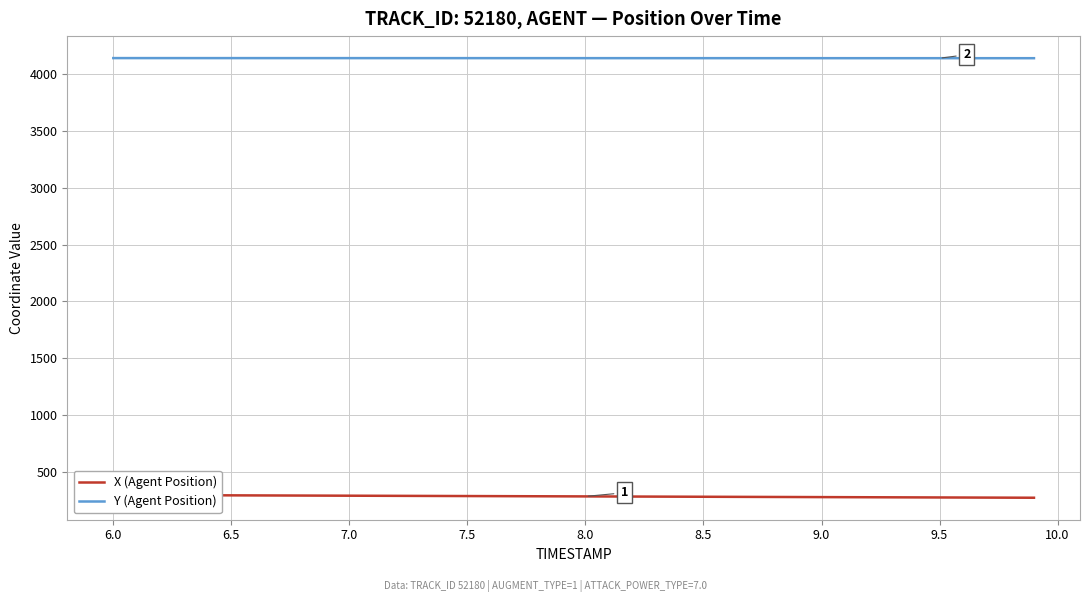

Reading left to right, transcribe all the data shown in this chart.

X (Agent Position): 293.1	292.5	291.8	291.2	290.6	290.0	289.4	288.8	288.1	287.5	286.9	286.3	285.7	285.0	284.4	283.8	283.2	282.6	281.9	281.3	280.7	280.1	279.5	278.9	278.2	277.6	277.0	276.4	275.8	275.1	274.5	273.9	273.3	272.7	272.1	271.4	270.8	270.2	269.6	269.0
Y (Agent Position): 4142.3	4142.3	4142.3	4142.3	4142.2	4142.2	4142.2	4142.2	4142.1	4142.1	4142.1	4142.1	4142.0	4142.0	4142.0	4141.9	4141.9	4141.9	4141.9	4141.9	4141.8	4141.8	4141.8	4141.8	4141.7	4141.7	4141.7	4141.6	4141.6	4141.6	4141.6	4141.6	4141.5	4141.5	4141.5	4141.5	4141.4	4141.4	4141.4	4141.4